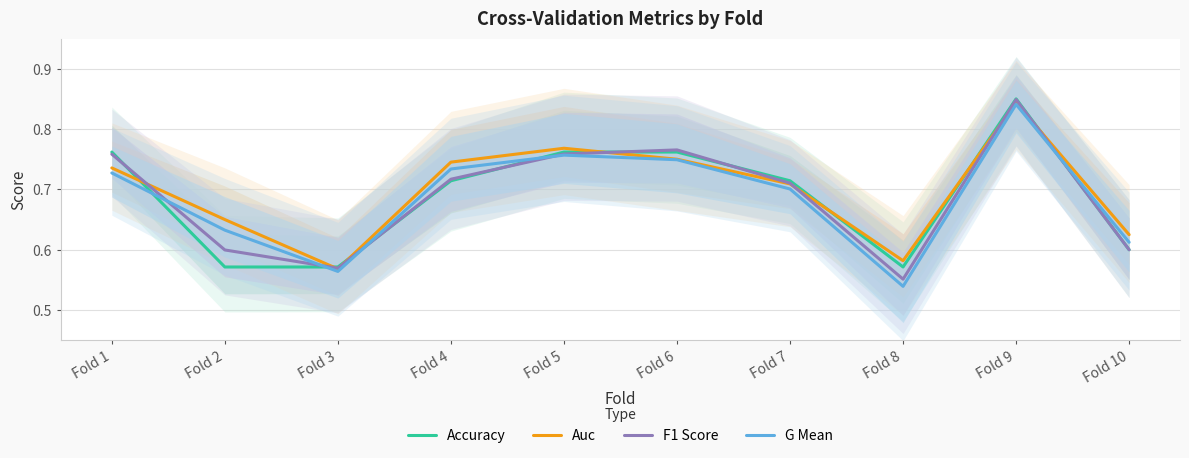

What are all the series names shown in the legend?

Accuracy, Auc, F1 Score, G Mean